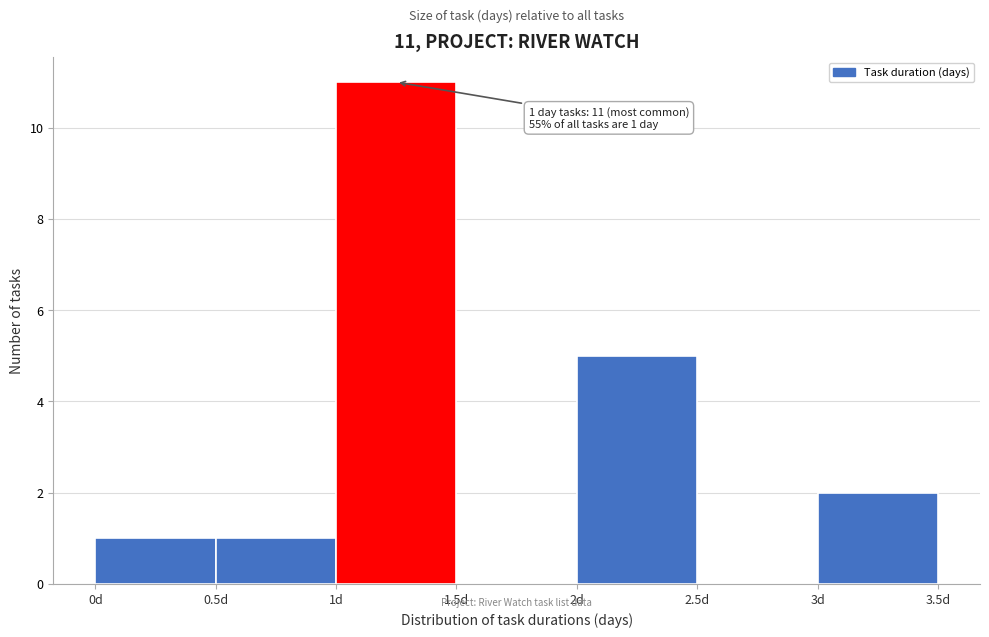

Which range on the x-axis has the tallest bar?

1.0 to 1.5